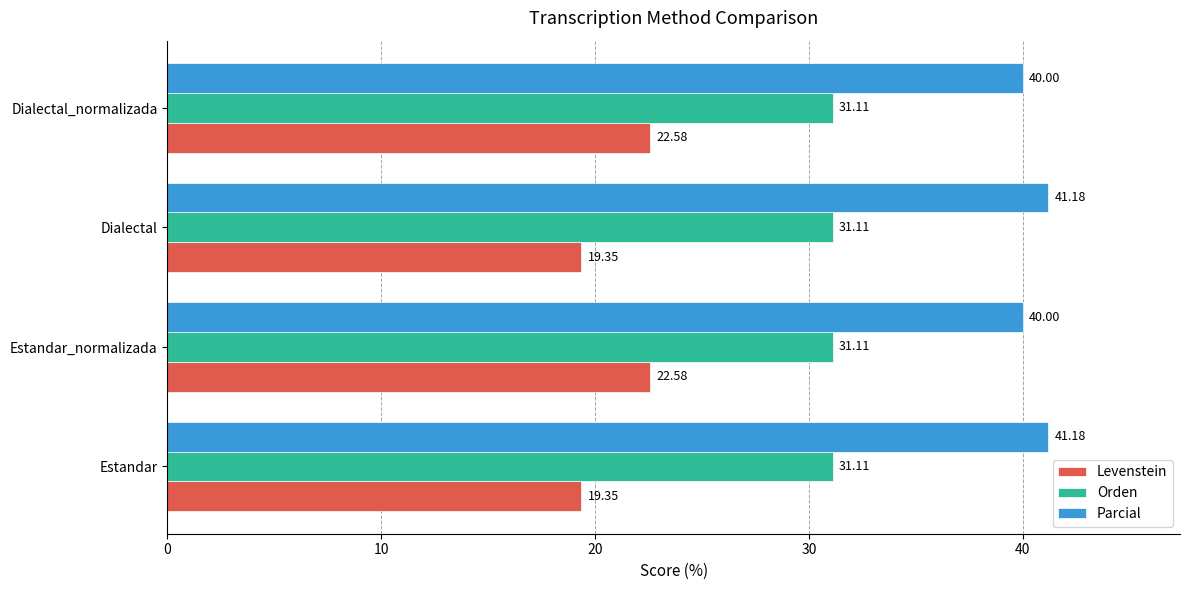

Which series has the largest total across all categories?

Parcial